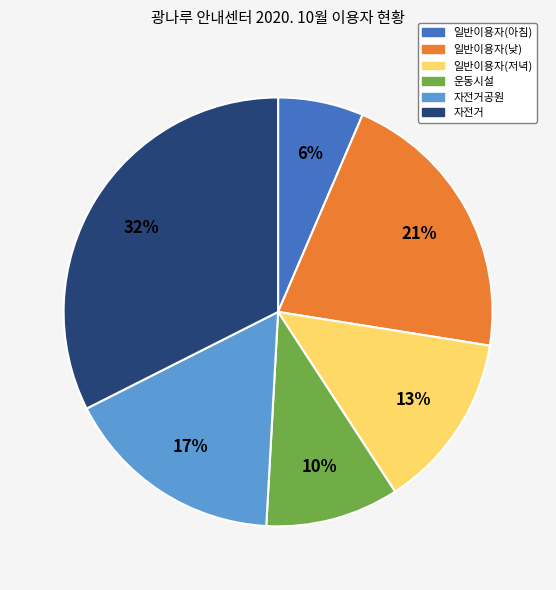

To the nearest percent, what is the difference between the largest and smallest slice percentages?

26%